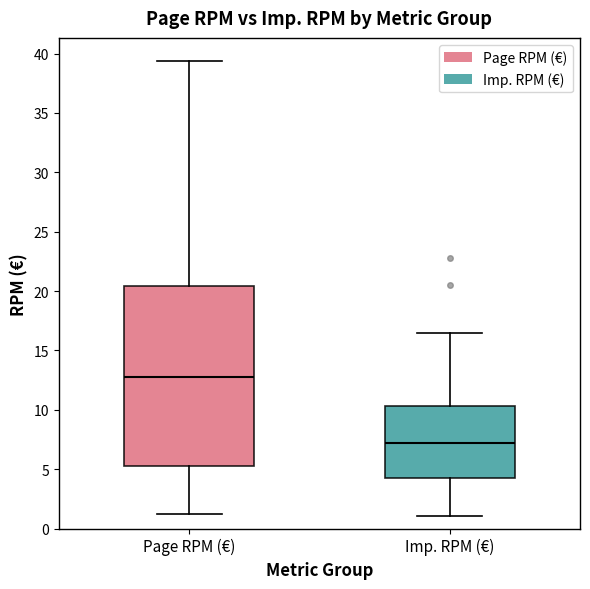

Reading left to right, read every box against the y-axis: the position of its median line, the range the box covers, and the ends of its whiskers. The values are not printed on the chart, so give them approximately, as read against the axis.

Page RPM (€): median 12.5, box 5.0 to 20.5, whiskers 1.5 to 39.5
Imp. RPM (€): median 7.0, box 4.0 to 10.5, whiskers 1.0 to 16.5